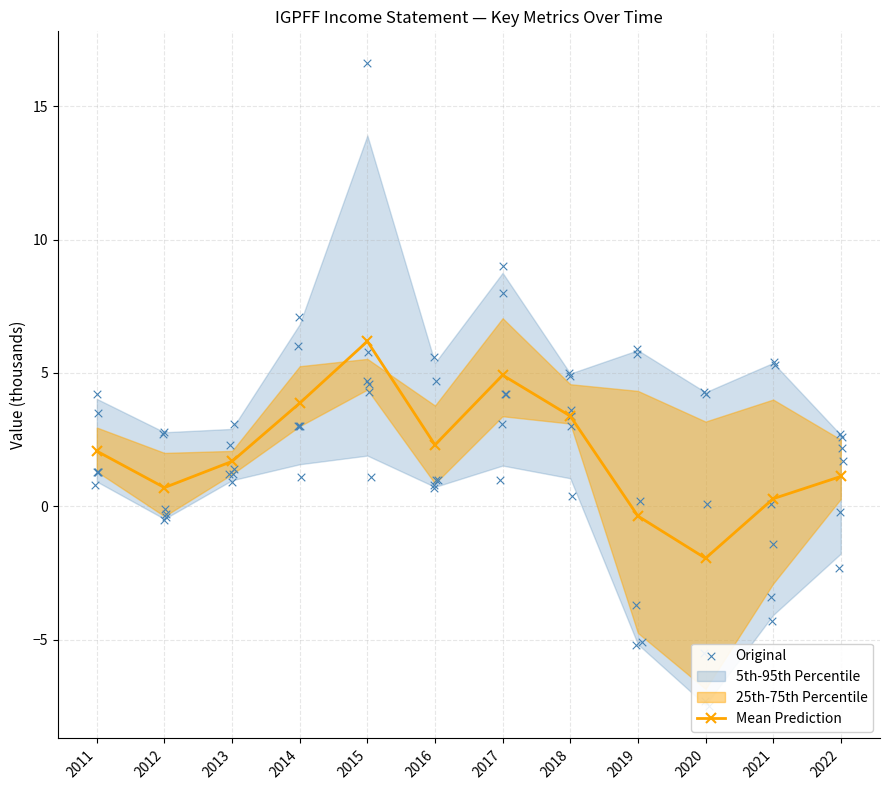

What is the total value across all series at 2017?

13.9